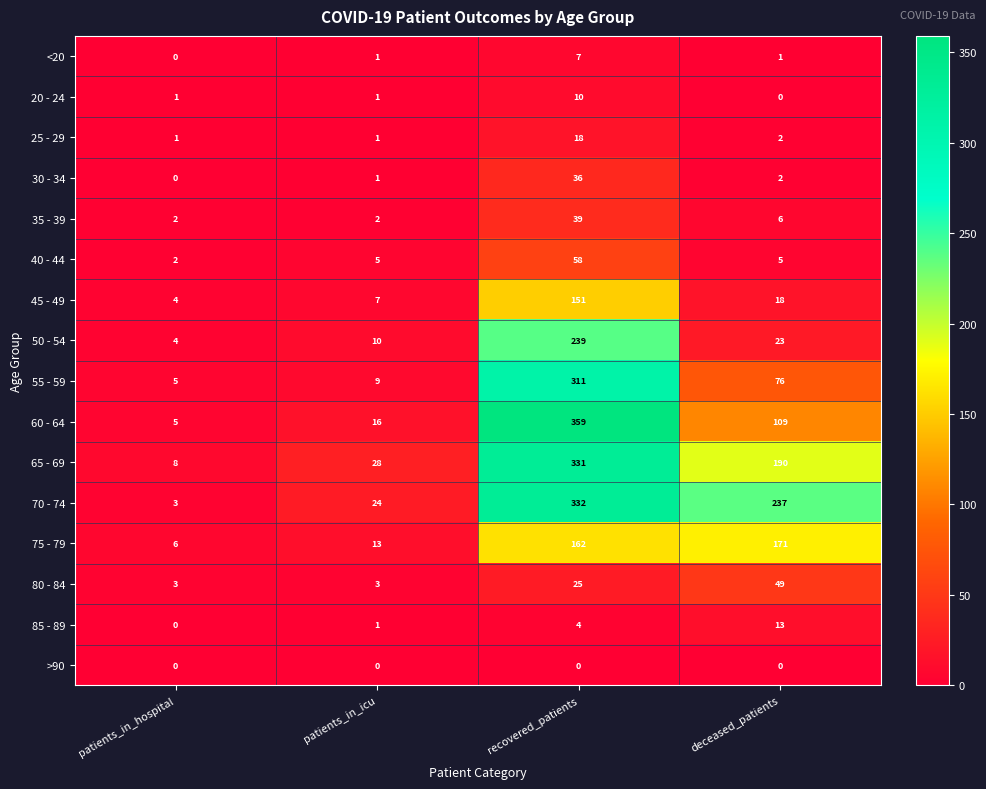

At which category is the sum across all series the highest?

recovered_patients